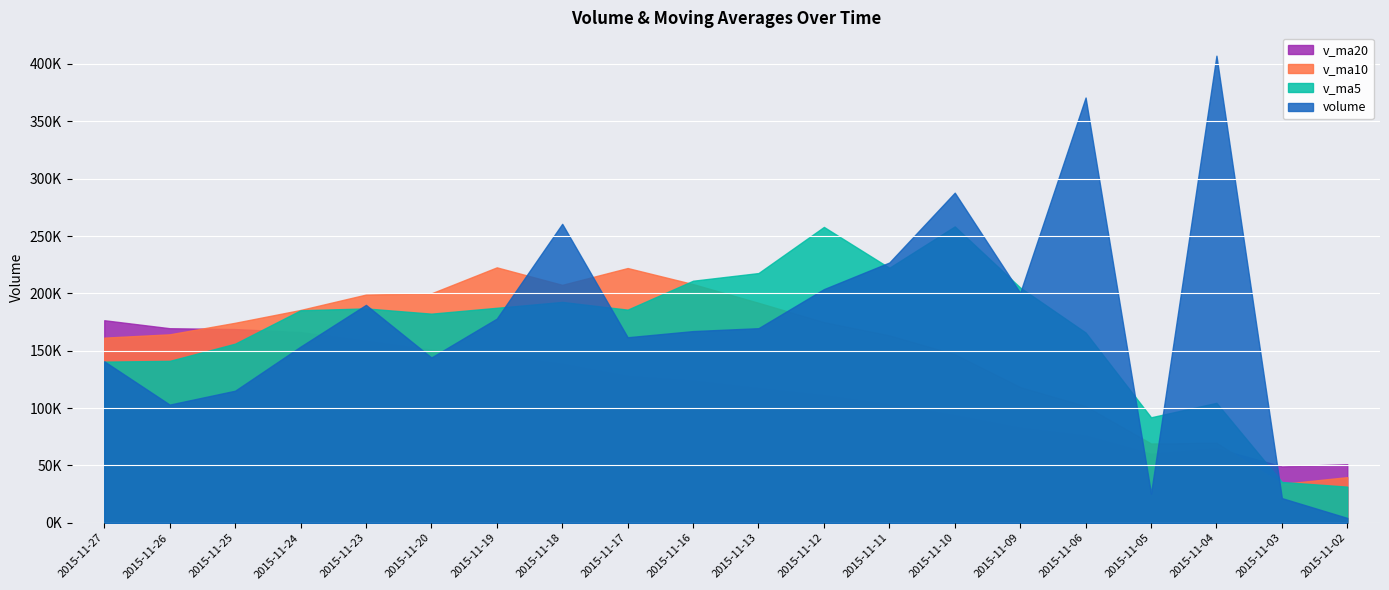

Which series ends up on top after the final intersection of v_ma10 and v_ma5?

v_ma10